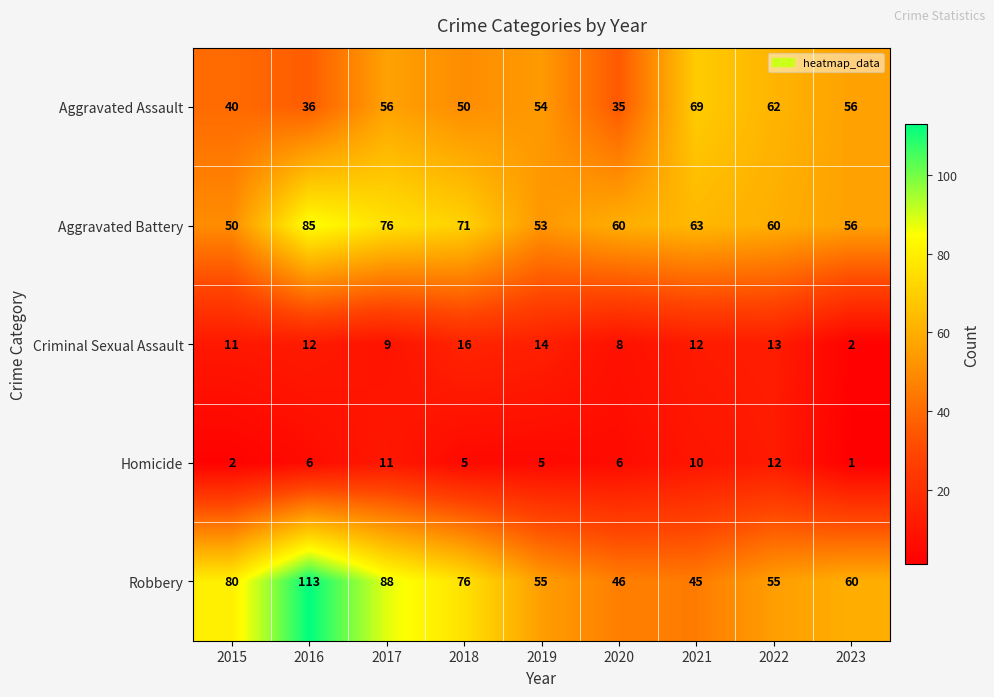

The Aggravated Battery series shows 31 at 2020. True or false?

False